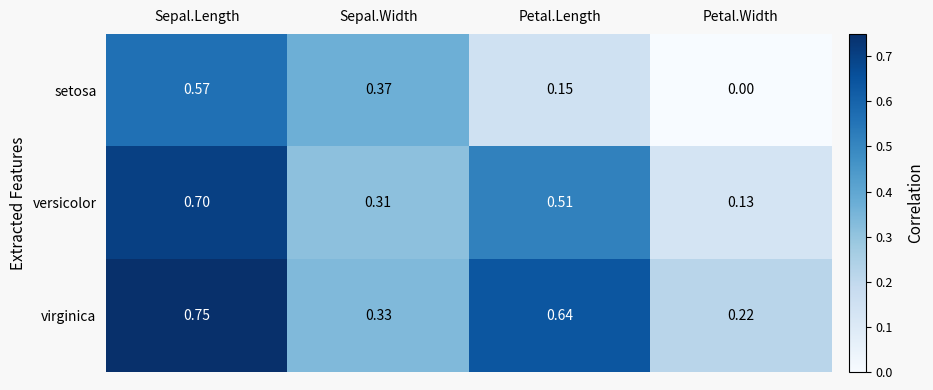

Which label corresponds to the largest value in the chart?

Sepal.Length